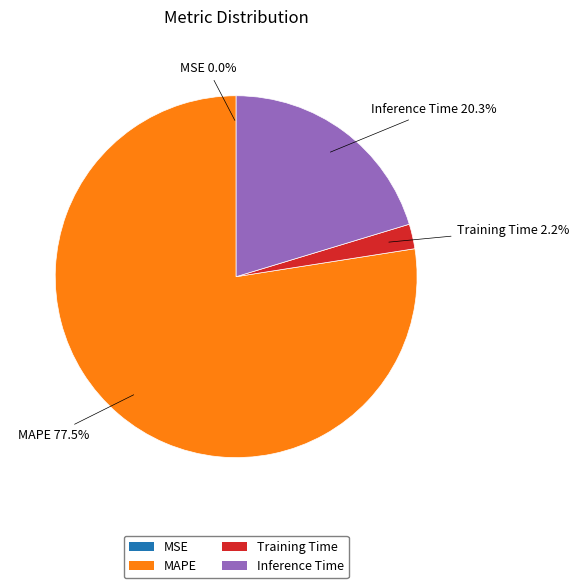

What is the largest slice in the pie chart?

MAPE